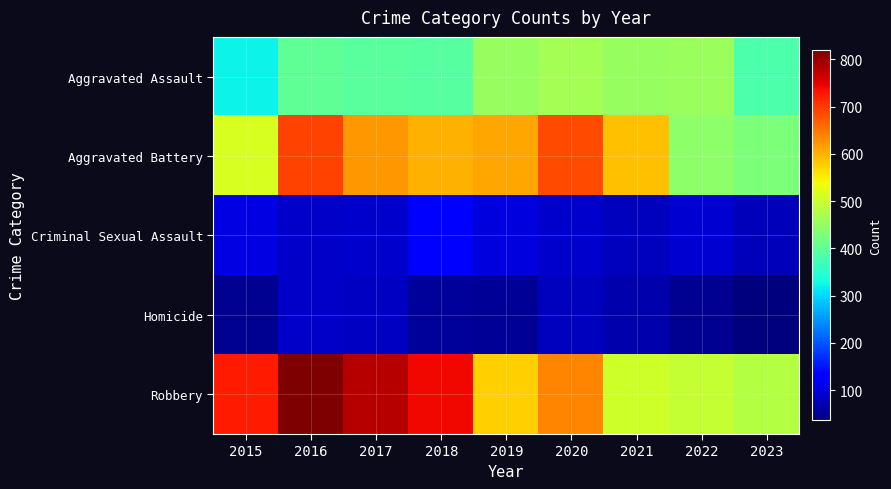

Reading left to right, list all the values displayed in this chart.

Aggravated Assault: 2015=323	2016=402	2017=396	2018=392	2019=452	2020=466	2021=452	2022=457	2023=383
Aggravated Battery: 2015=515	2016=691	2017=623	2018=600	2019=608	2020=686	2021=587	2022=445	2023=428
Criminal Sexual Assault: 2015=105	2016=87	2017=91	2018=123	2019=102	2020=89	2021=81	2022=93	2023=77
Homicide: 2015=50	2016=87	2017=82	2018=56	2019=53	2020=81	2021=69	2022=49	2023=36
Robbery: 2015=726	2016=819	2017=780	2018=741	2019=577	2020=637	2021=506	2022=497	2023=482